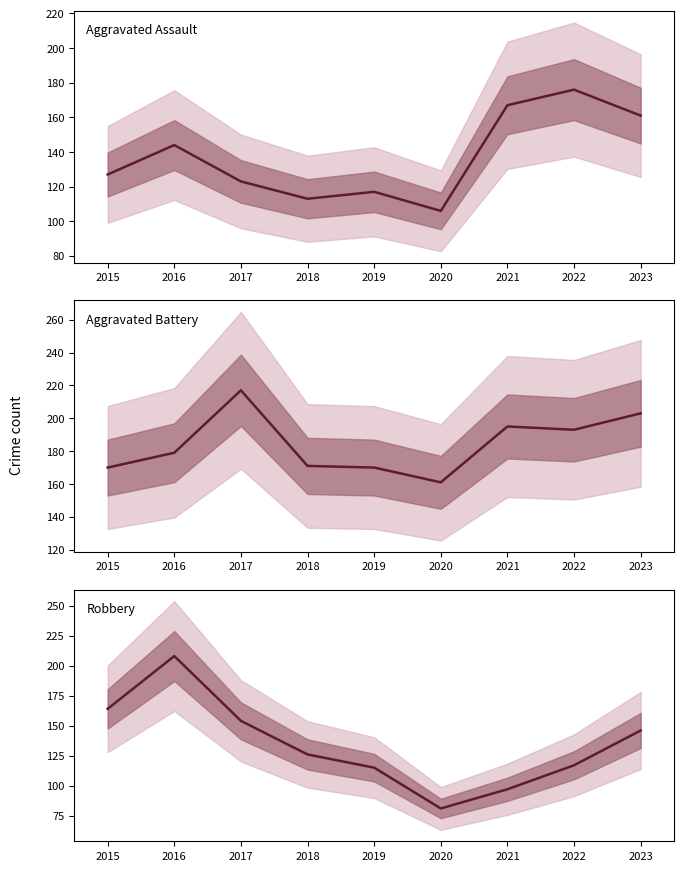

Which has a higher value, 2016 or 2019?

2016